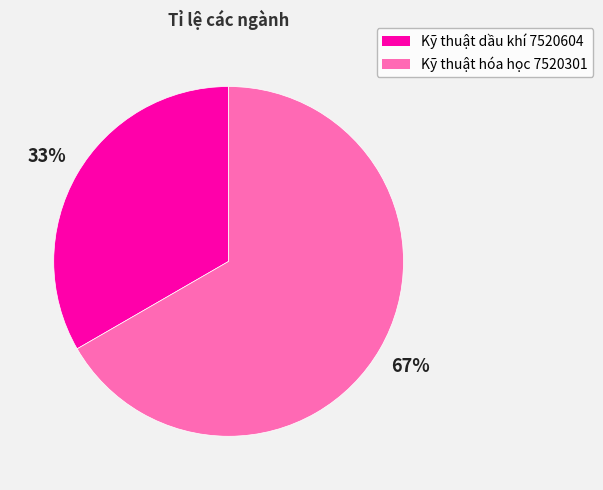

Which category has the biggest portion of the pie?

Kỹ thuật hóa học 7520301